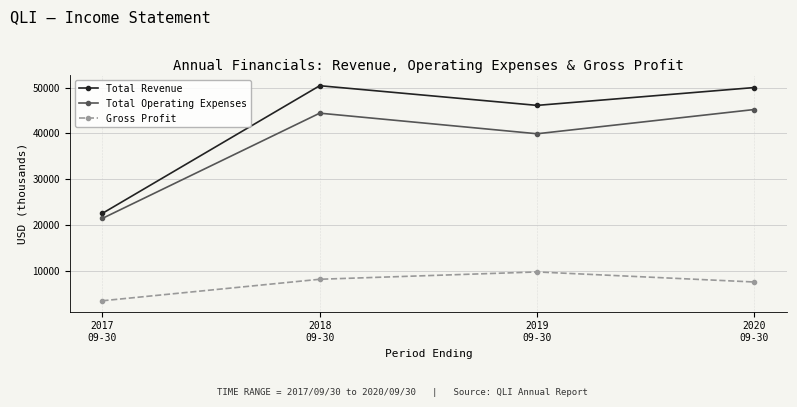

What is the label of the 1st point from the right?

2020
09-30